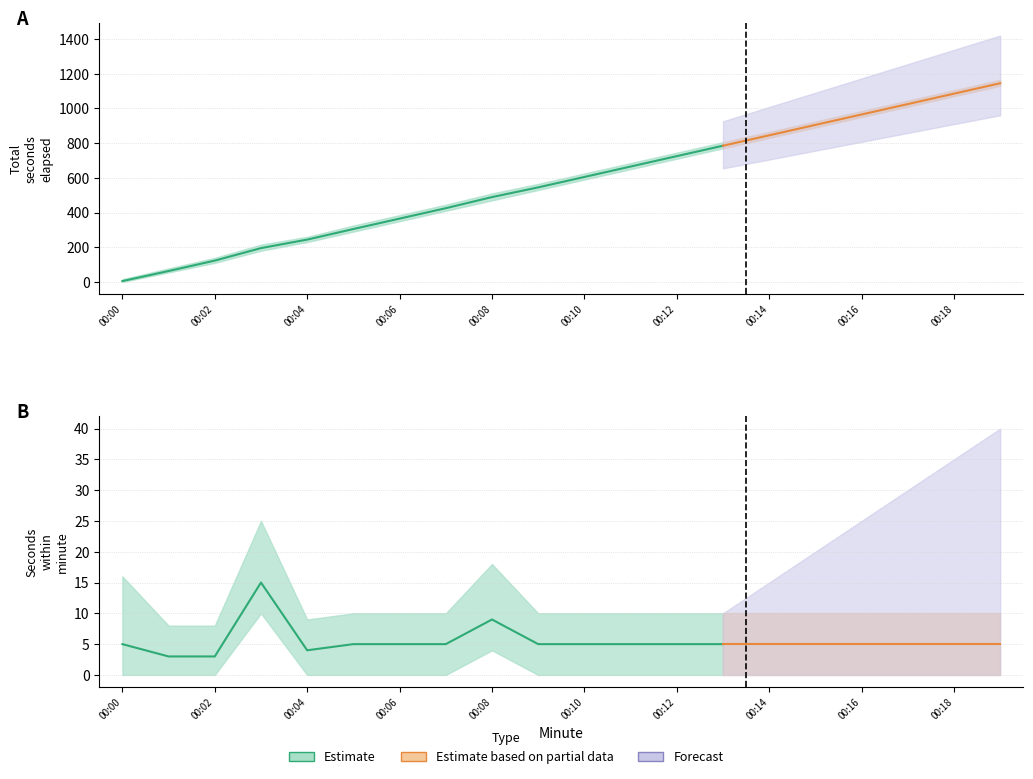

Reading left to right, extract all data points from this chart.

TotalSecond: 5	63	123	195	244	305	365	425	489	545	605	665	725	785	845	905	965	1025	1085	1145
TotalSecond_low: 0	55	110	180	230	290	350	410	470	530	590	650	710	770	830	890	950	1010	1070	1130
TotalSecond_high: 16	78	139	215	260	325	385	445	510	565	625	685	745	805	865	925	985	1045	1105	1165
seconds: 5	3	3	15	4	5	5	5	9	5	5	5	5	5	5	5	5	5	5	5
seconds_low: 0	0	0	10	0	0	0	0	4	0	0	0	0	0	0	0	0	0	0	0
seconds_high: 16	8	8	25	9	10	10	10	18	10	10	10	10	10	10	10	10	10	10	10